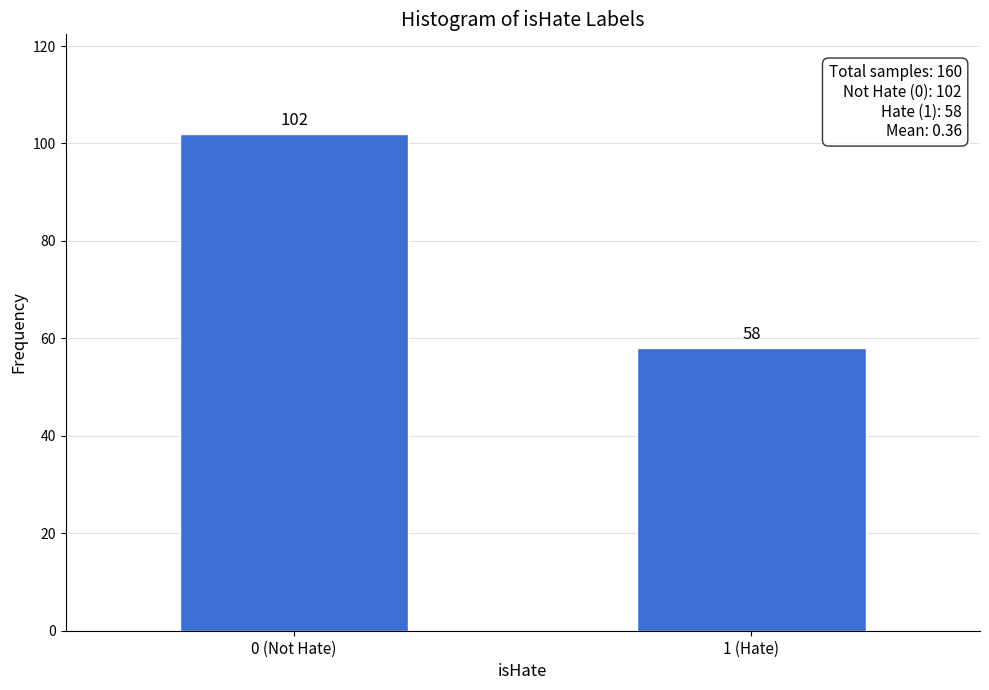

Reading left to right, extract all data points from this chart.

102	58